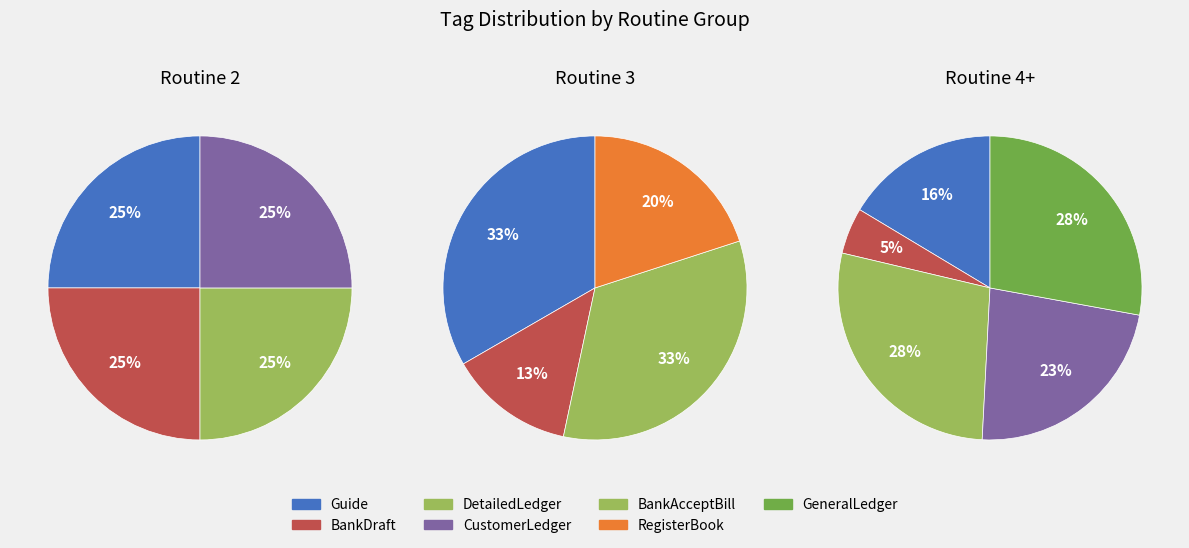

Is there a majority slice in this chart?

No